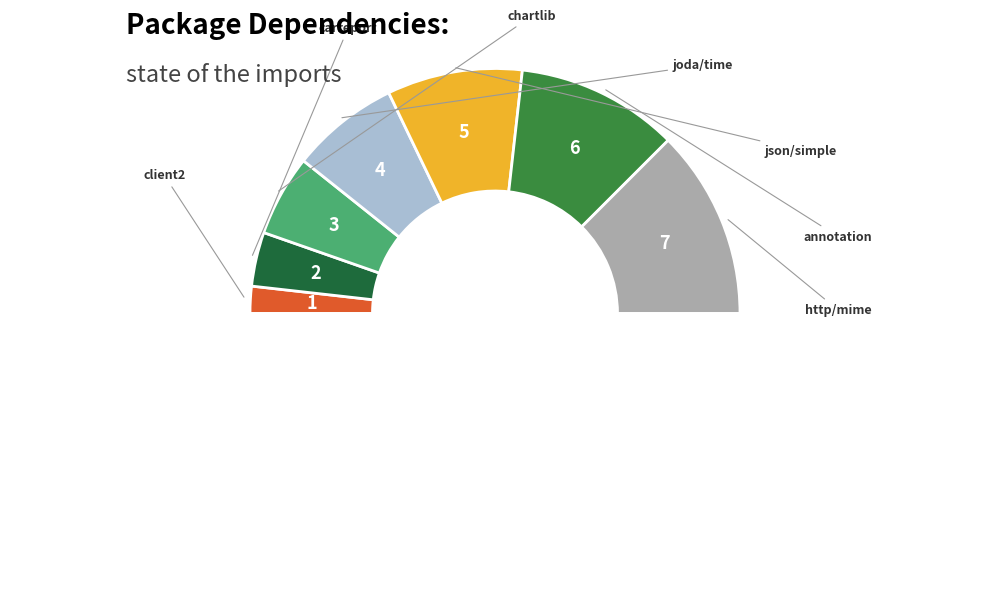

Count the number of slices in the pie.

8